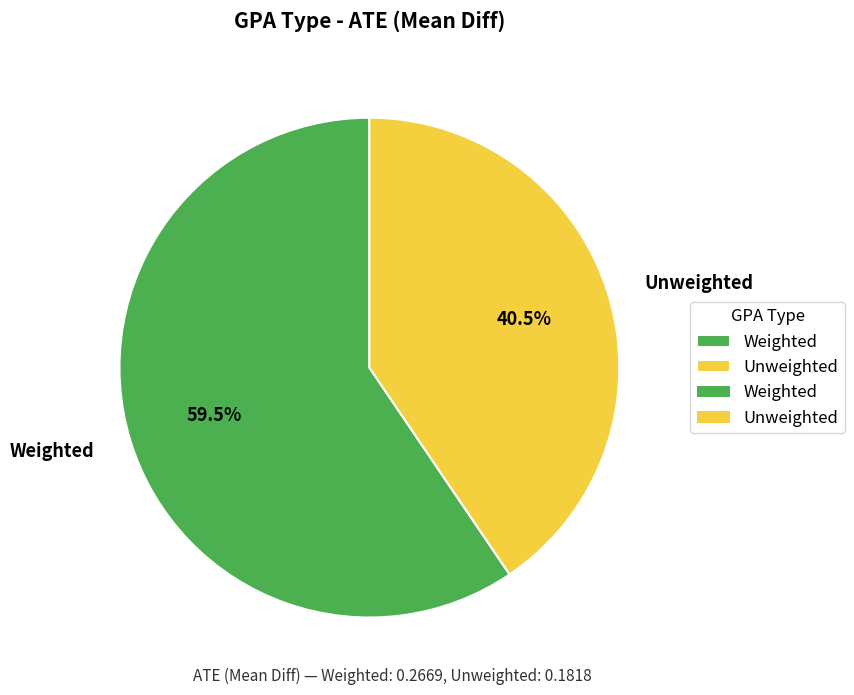

Which has a higher value, Unweighted or Weighted?

Weighted